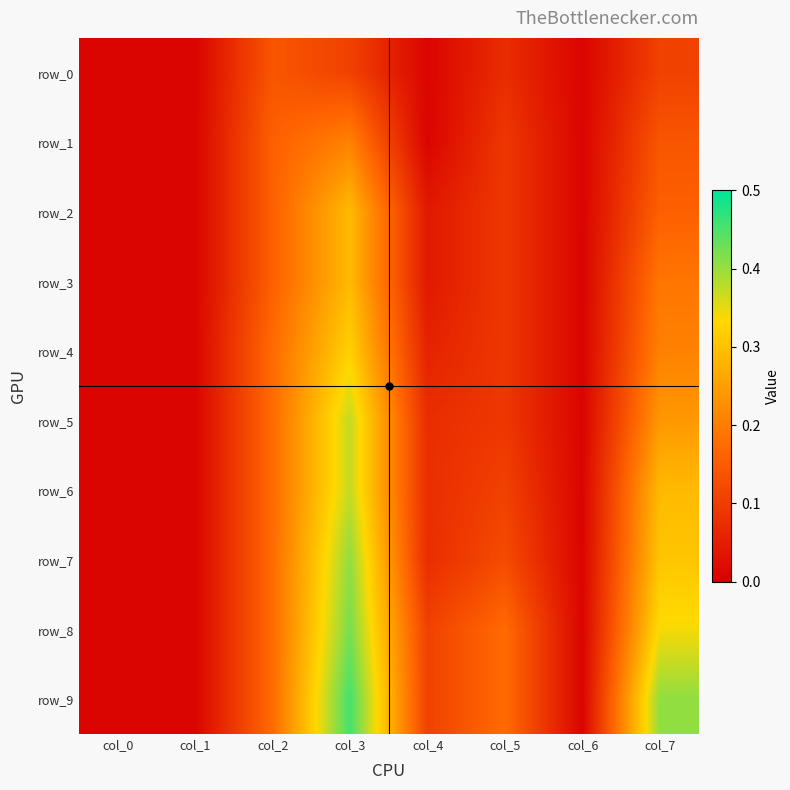

The value of row_0 at col_3 is 0.2. True or false?

False